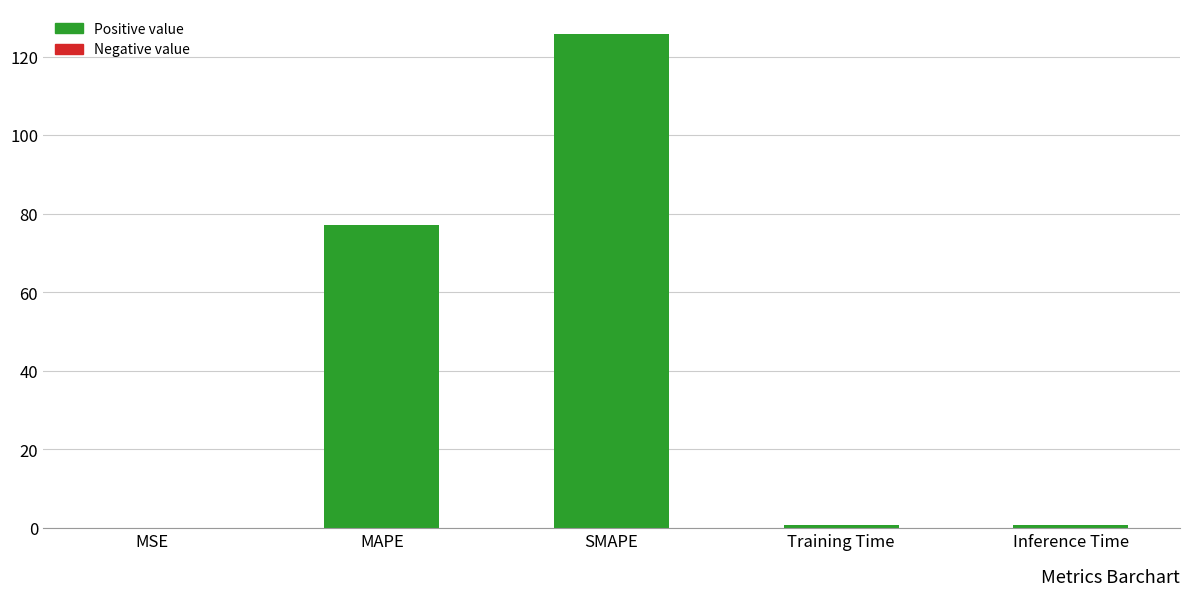

What value does the data have at MAPE?

77.2